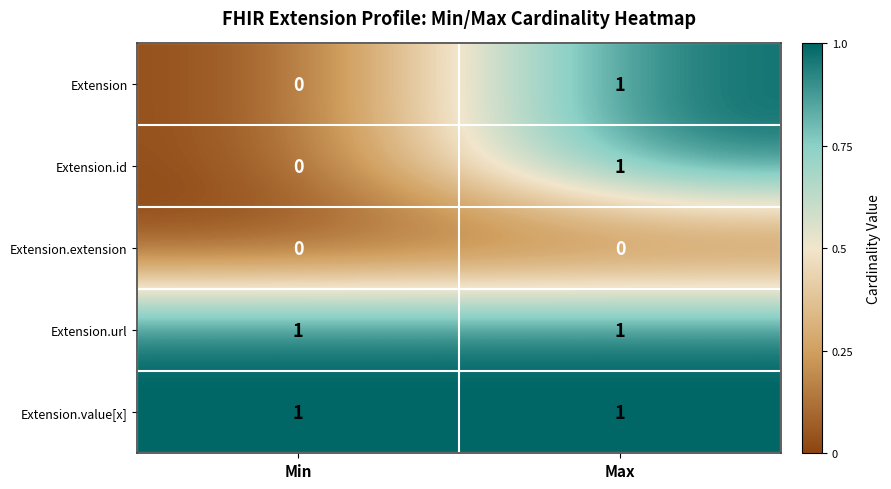

What is the total value across all series at Max?

4